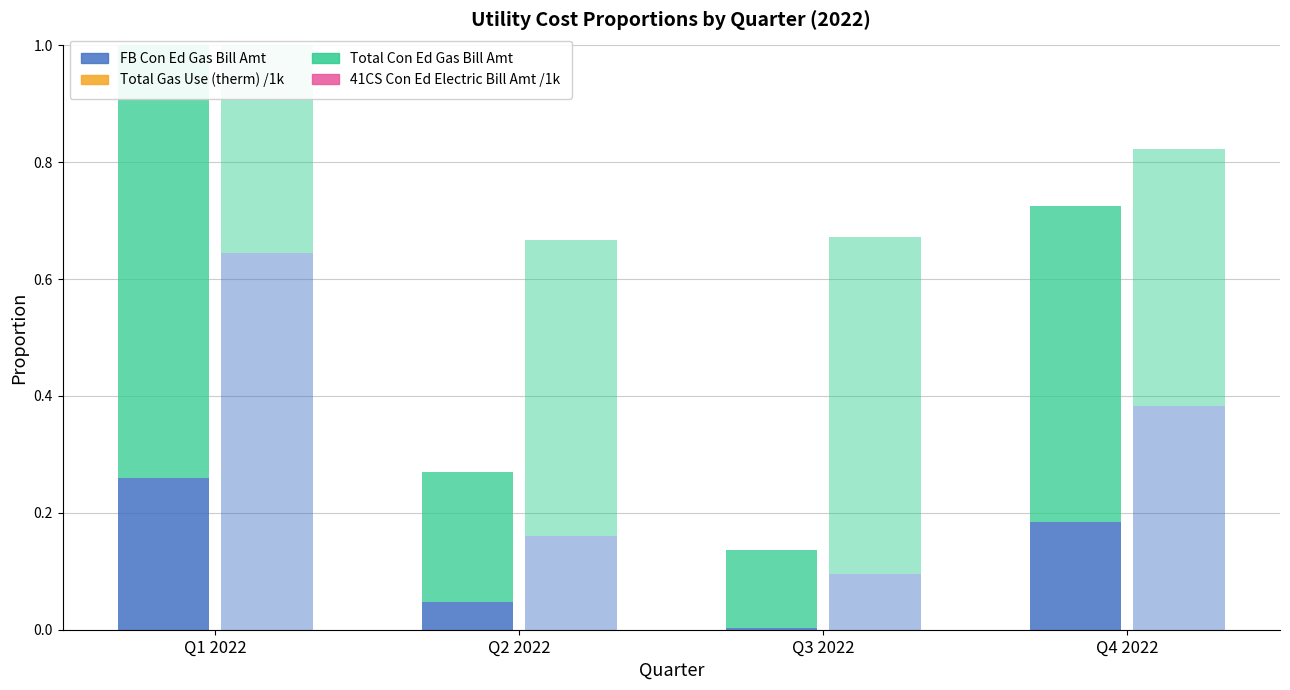

What is the total value across all series at Q2 2022?

0.9